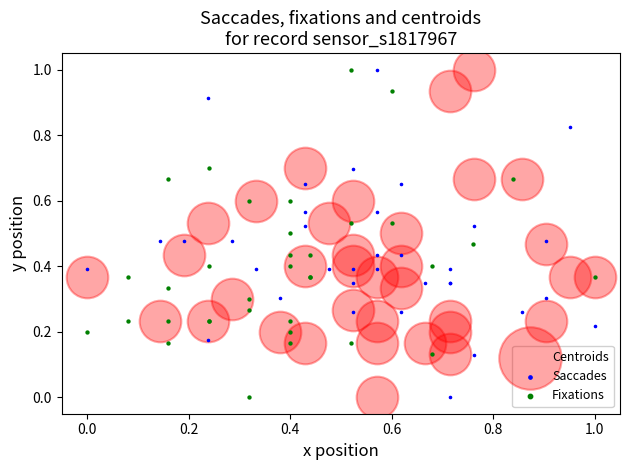

What are all the series names shown in the legend?

Centroids, Saccades, Fixations